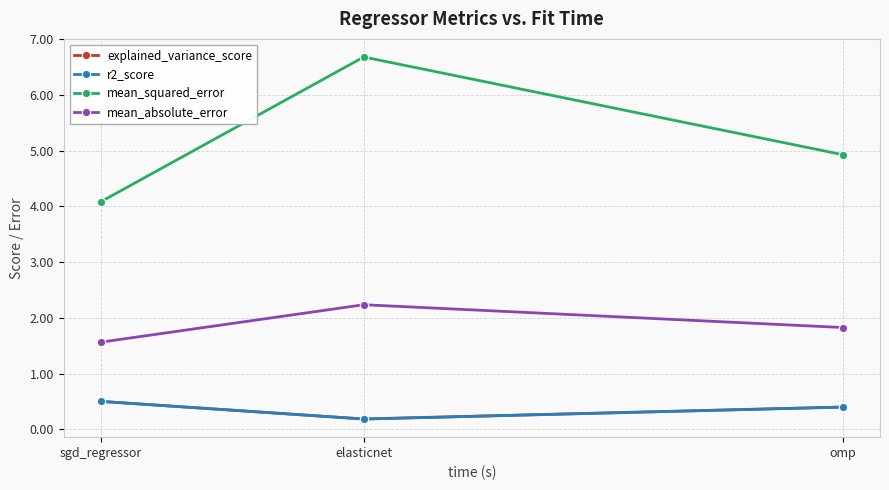

Reading left to right, what are all the values shown in this chart?

explained_variance_score: sgd_regressor=0.5	elasticnet=0.2	omp=0.4
r2_score: sgd_regressor=0.5	elasticnet=0.2	omp=0.4
mean_squared_error: sgd_regressor=4.1	elasticnet=6.7	omp=4.9
mean_absolute_error: sgd_regressor=1.6	elasticnet=2.2	omp=1.8